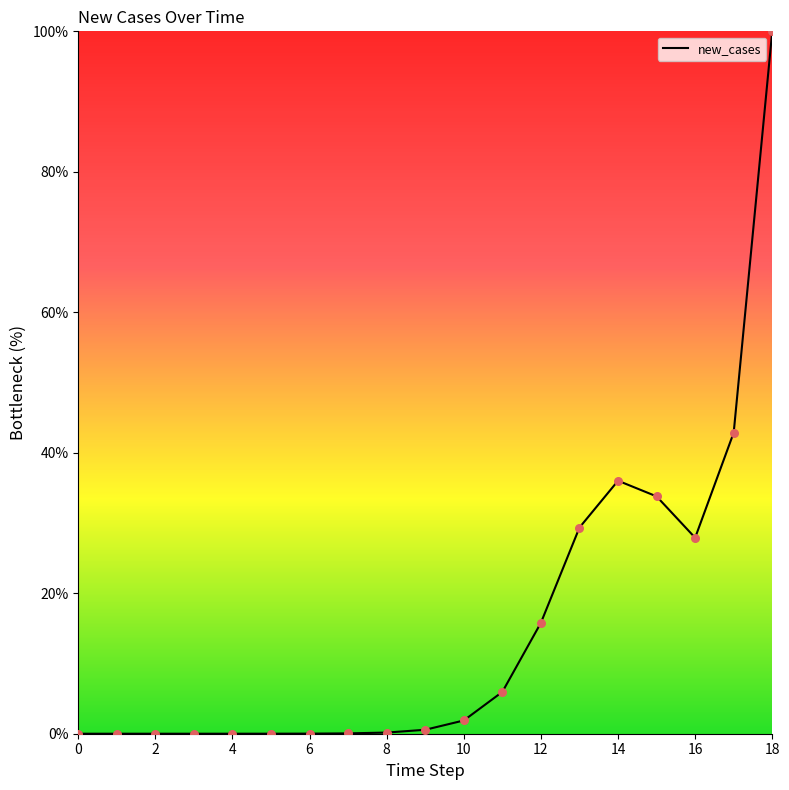

What is the difference between the maximum and minimum values?

100.0